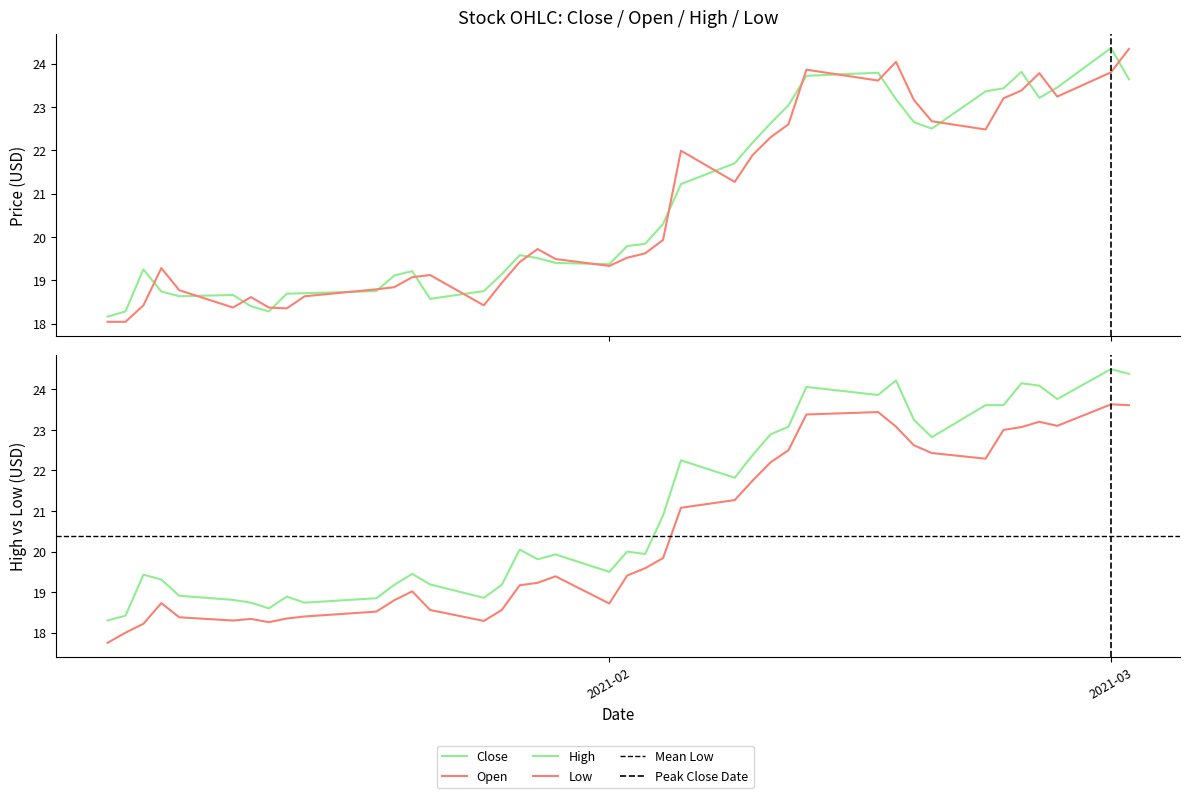

The Low series shows 11.1 at 8. True or false?

False